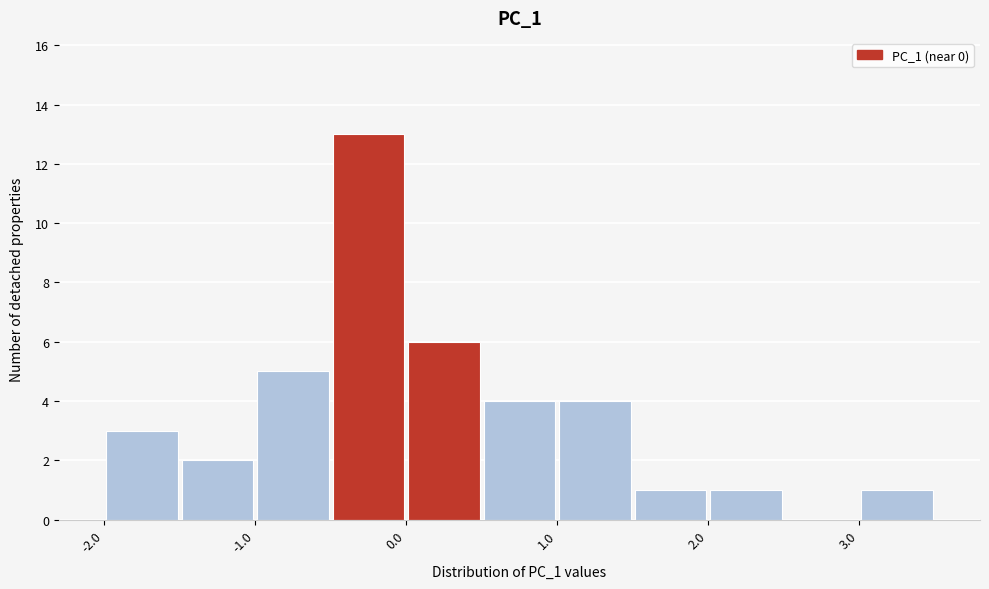

What is the height of the bar covering 0.0 to 0.5 on the x-axis? The values are not printed on the chart, so give them approximately, as read against the axis.

6